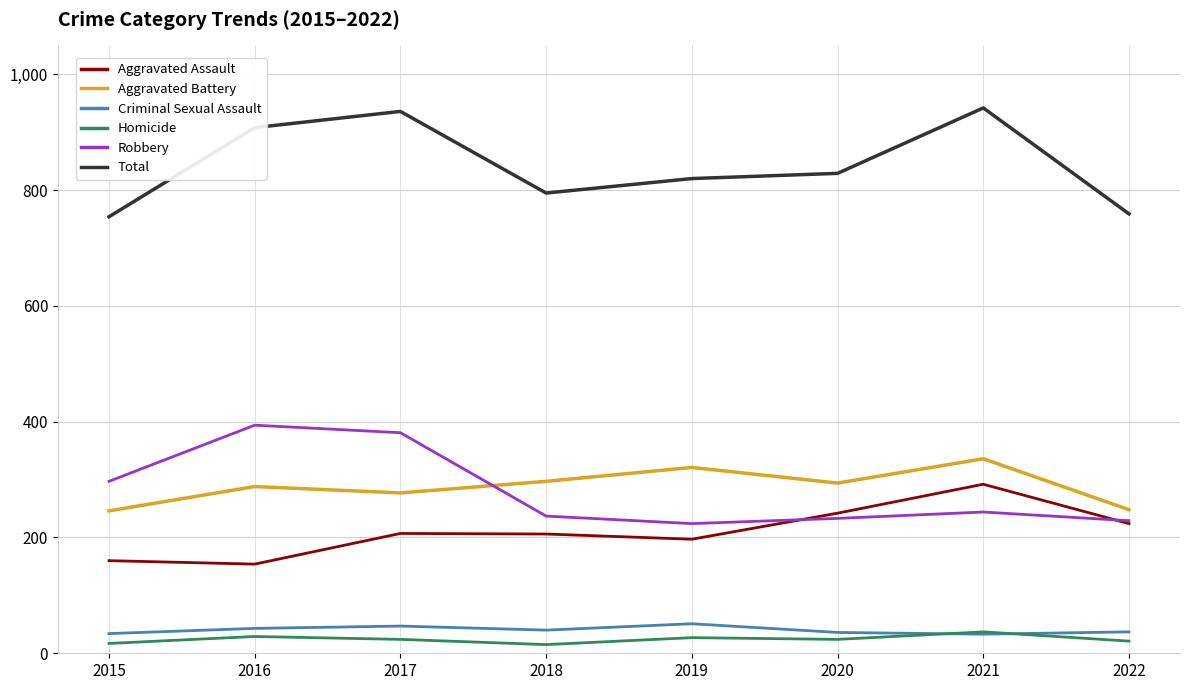

At how many categories does at least one series exceed 56?

8